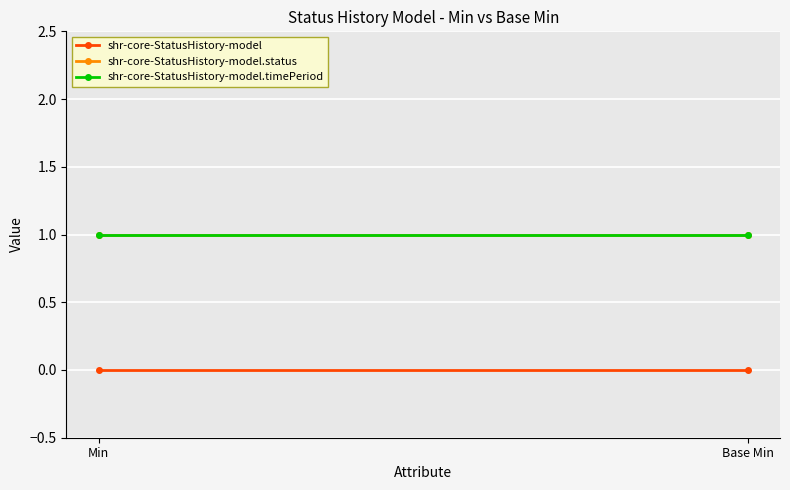

Count the number of categories in the chart.

2